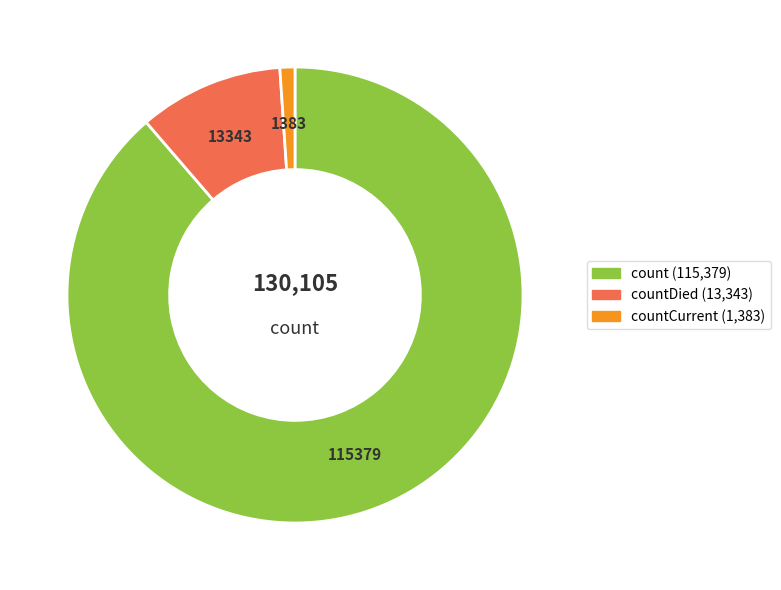

Is there any slice that represents more than half of the pie?

Yes